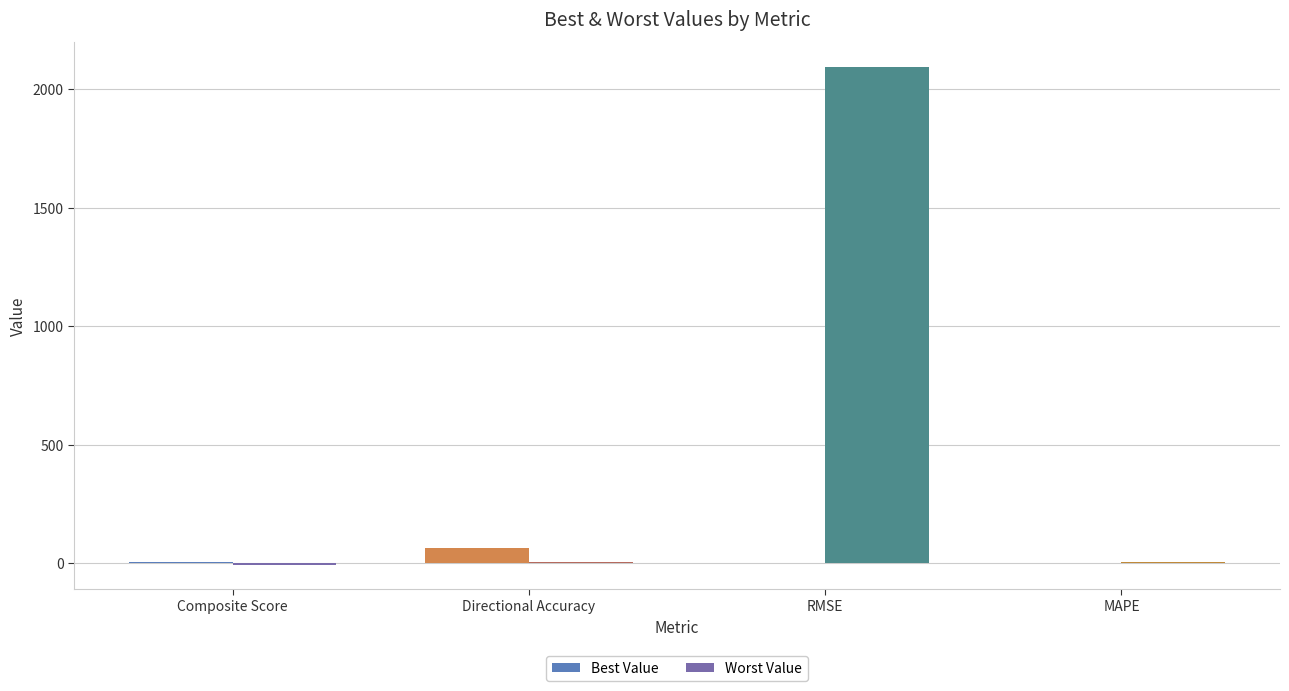

The value of Best Value at RMSE is 0.0. True or false?

True